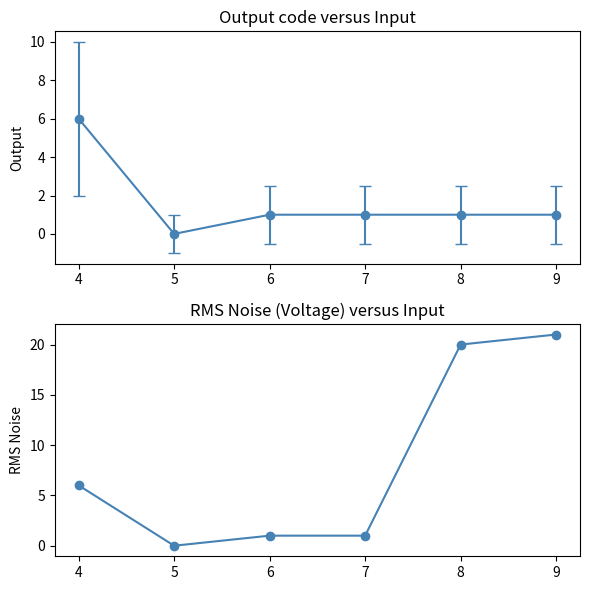

How many positive values are there?

5